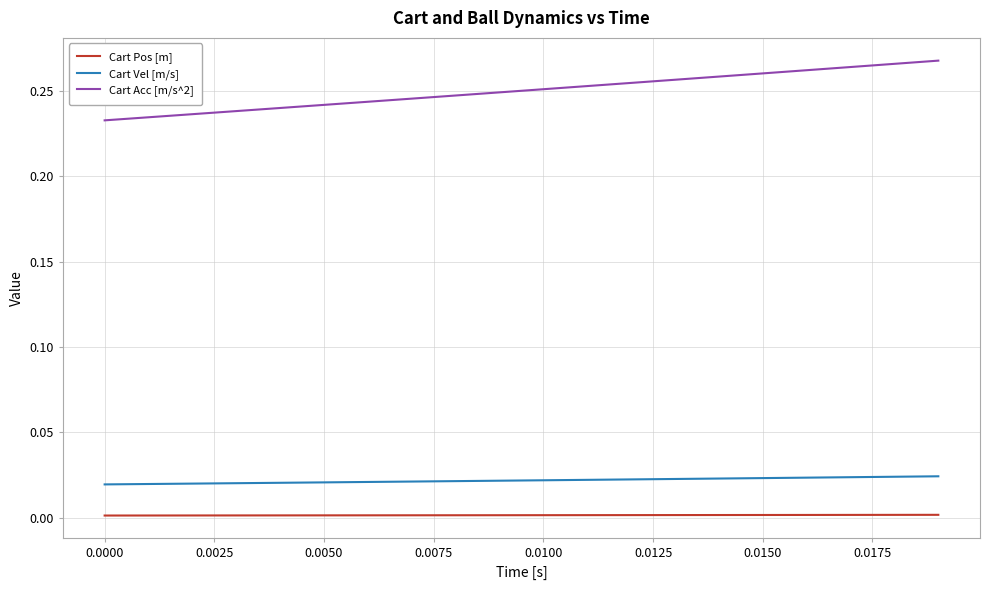

Which series has the widest spread of values?

Cart Acc [m/s^2]